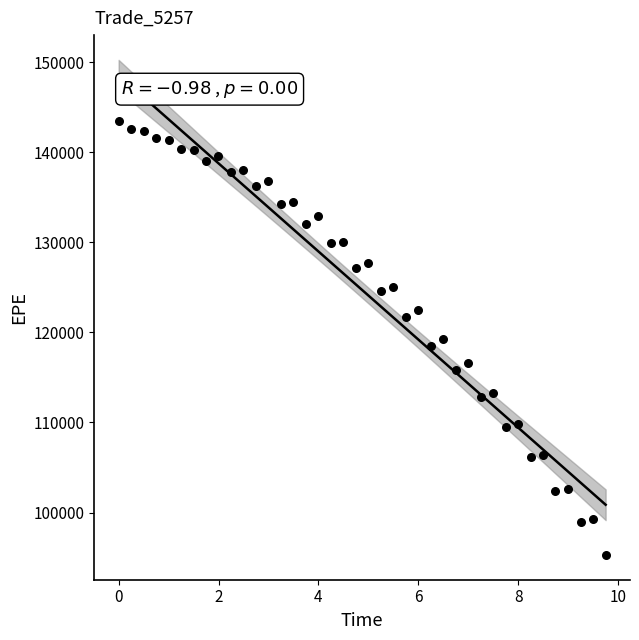

What is the range of Y values (max minus min)?

48127.9